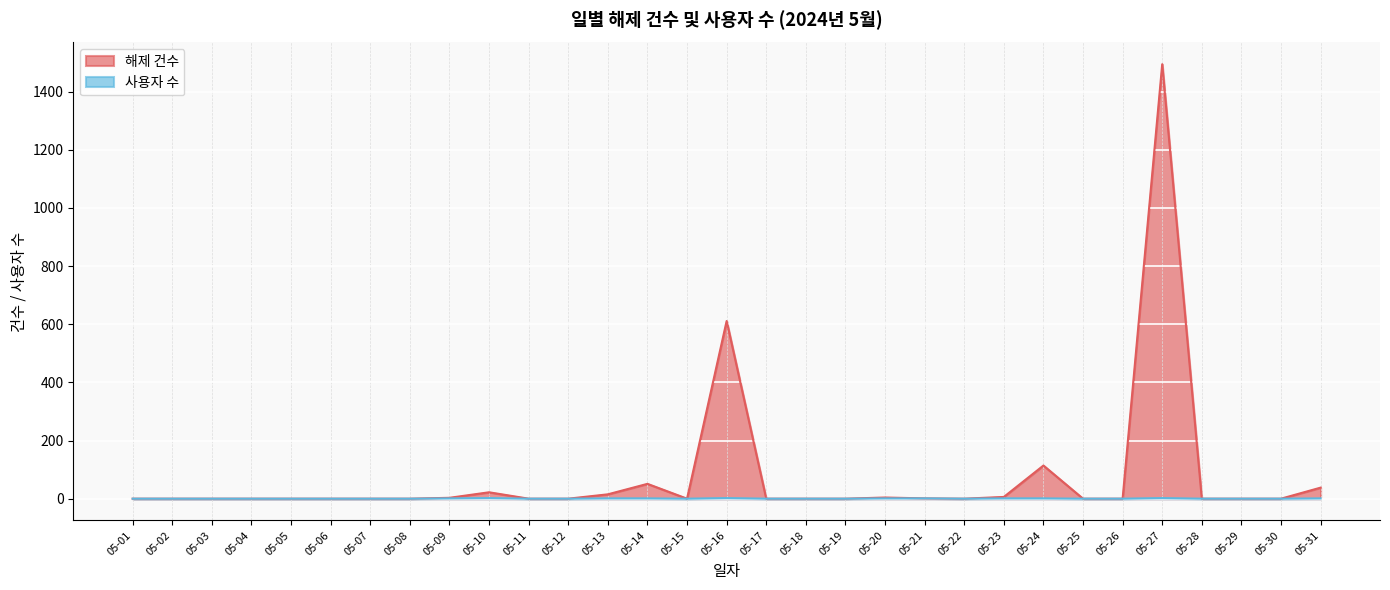

Reading left to right, transcribe all the data shown in this chart.

해제 건수: 0	0	0	0	0	0	0	0	3	22	0	0	15	51	0	611	0	0	0	4	1	0	6	114	0	0	1494	0	0	0	38
사용자 수: 0	0	0	0	0	0	0	0	1	2	0	0	1	1	0	2	0	0	0	1	1	0	1	1	0	0	2	0	0	0	1